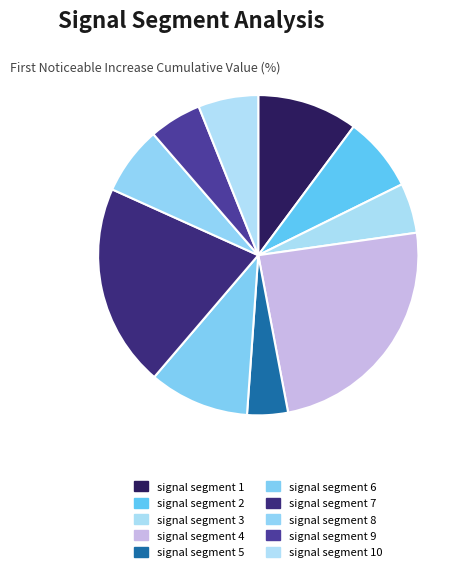

Is there a majority slice in this chart?

No